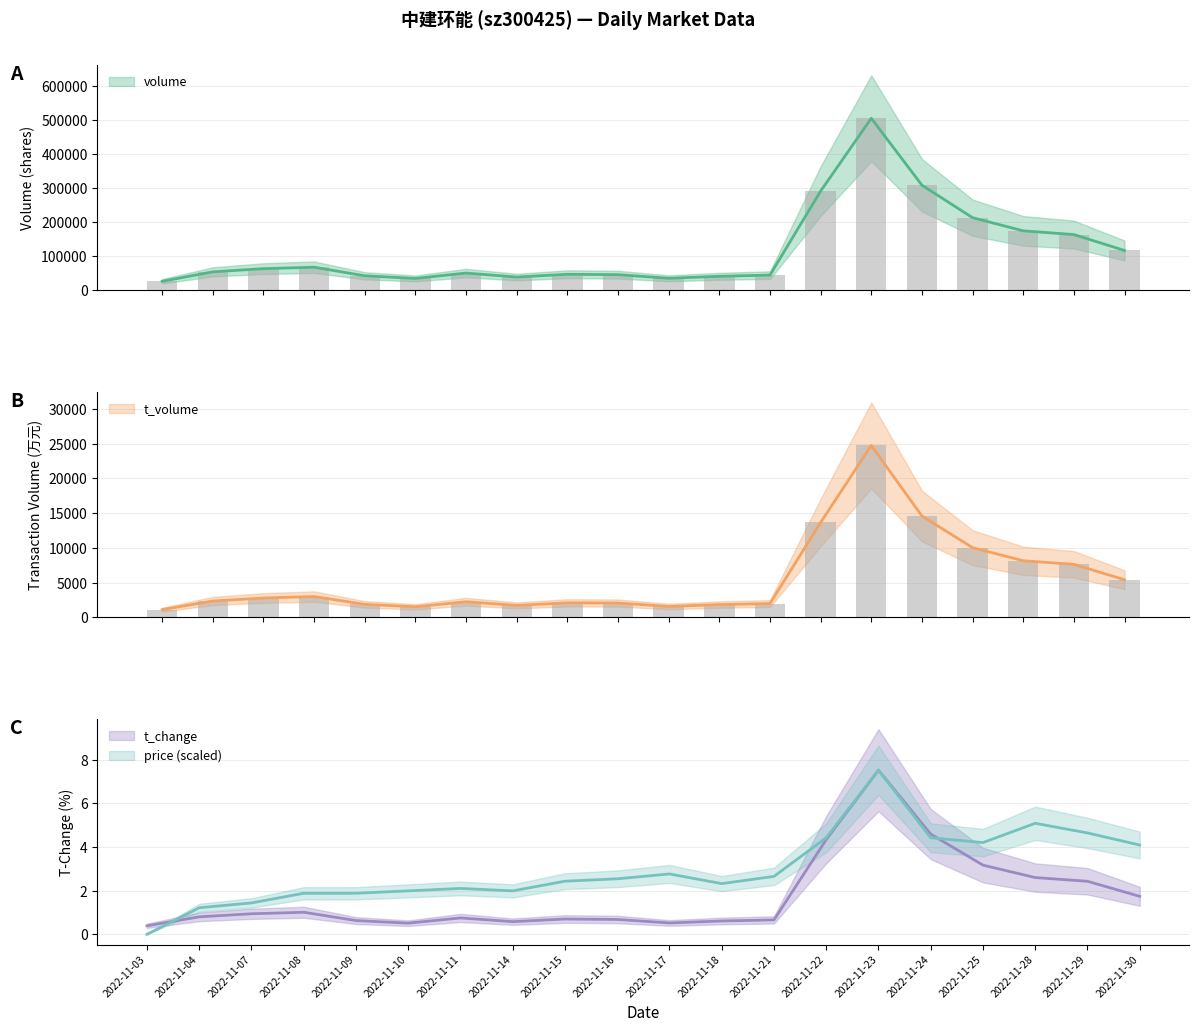

List the series in order of their peak value, lowest first.

t_change, price, t_volume, volume